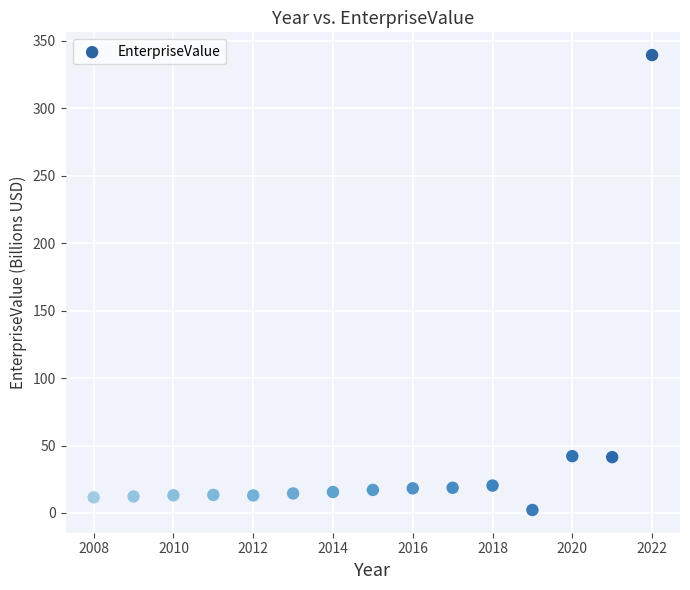

What is the range of X values (max minus min)?

14.0